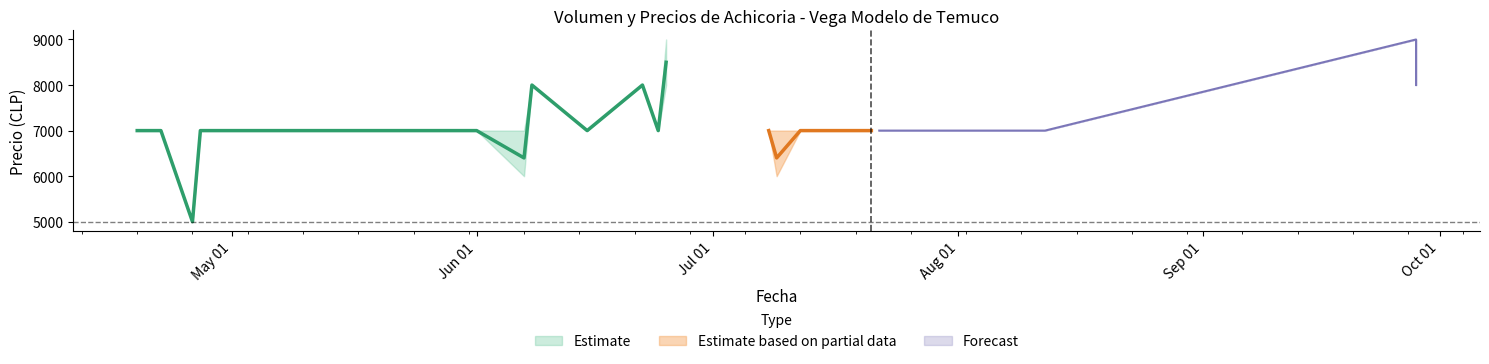

True or false: Precio minimo and Precio promedio ponderado intersect in this chart.

False